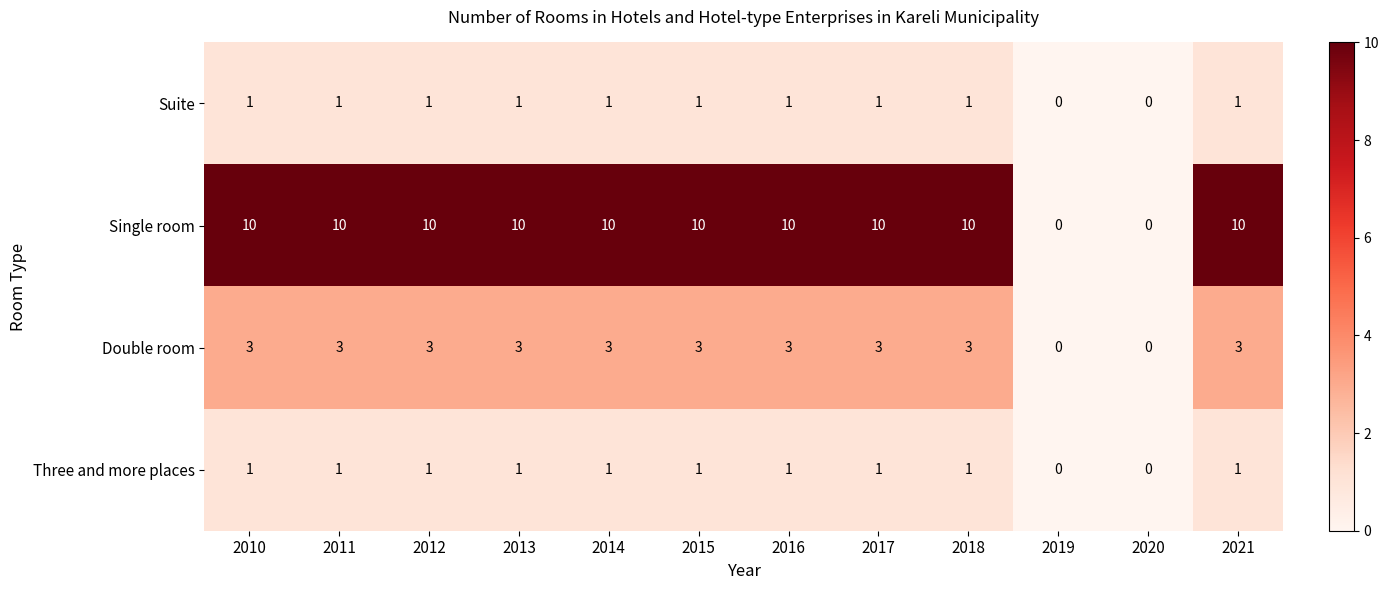

The value of Suite at 2016 is 0. True or false?

False